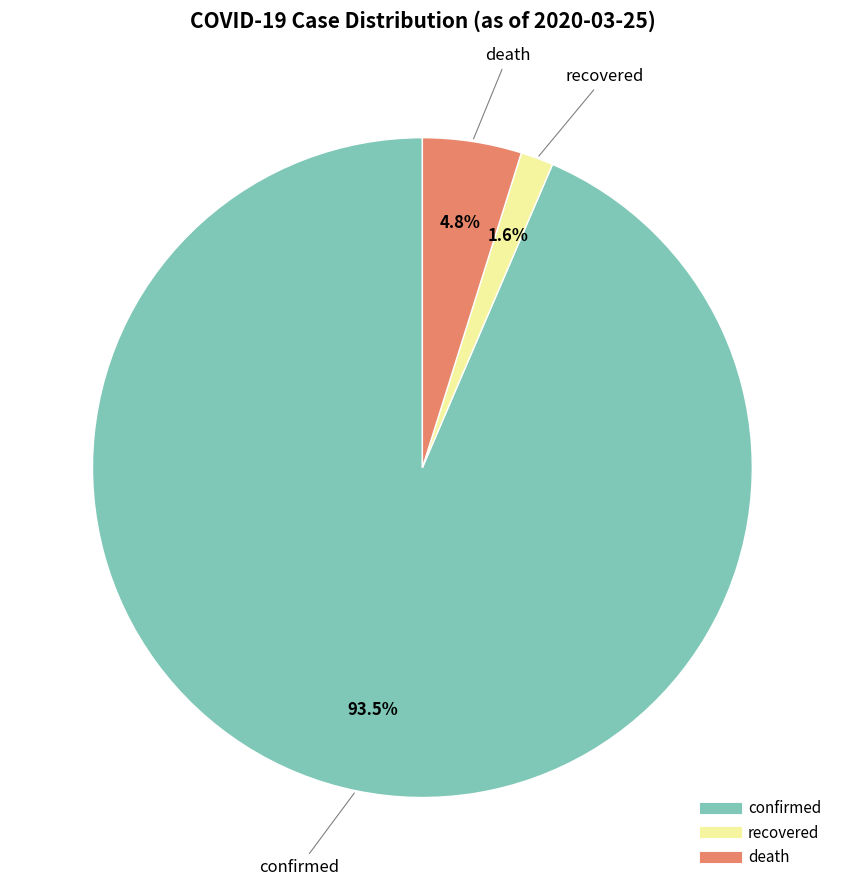

To the nearest percent, what is the average slice percentage?

33%